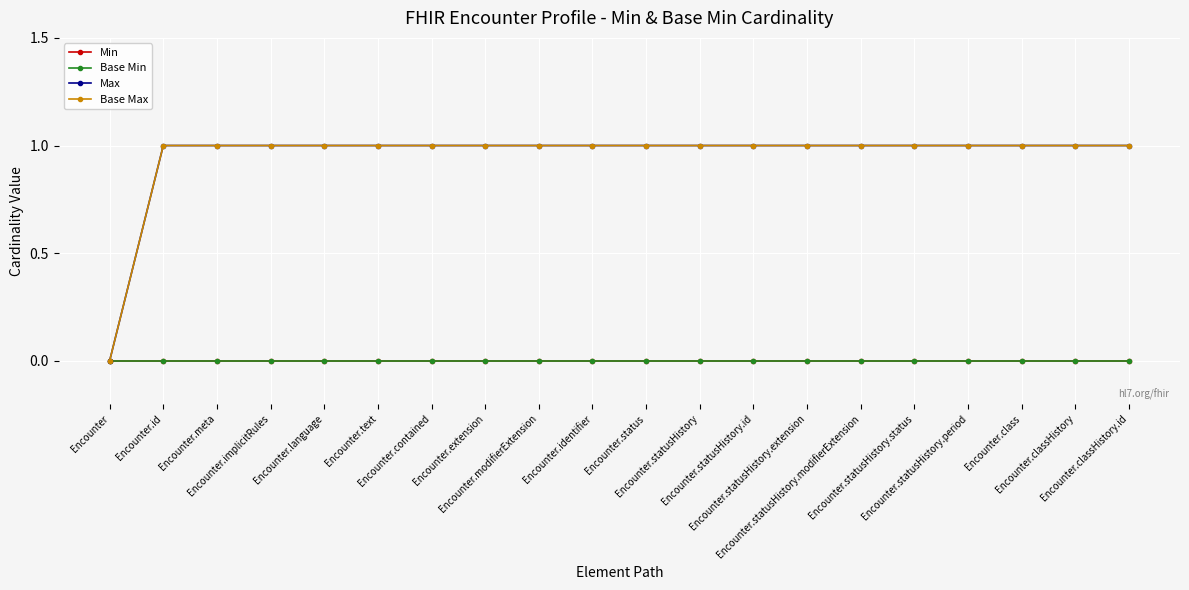

True or false: Base Max and Max cross at least once.

False